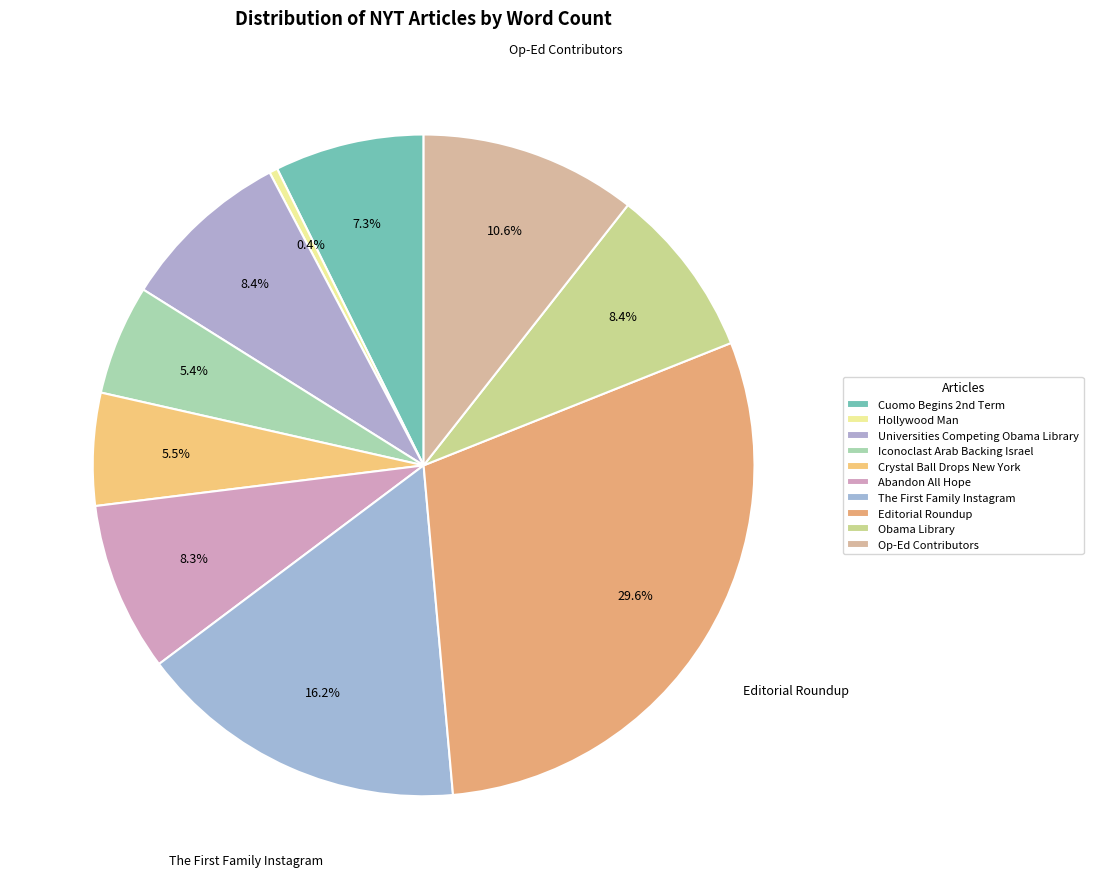

Count the number of slices in the pie.

10